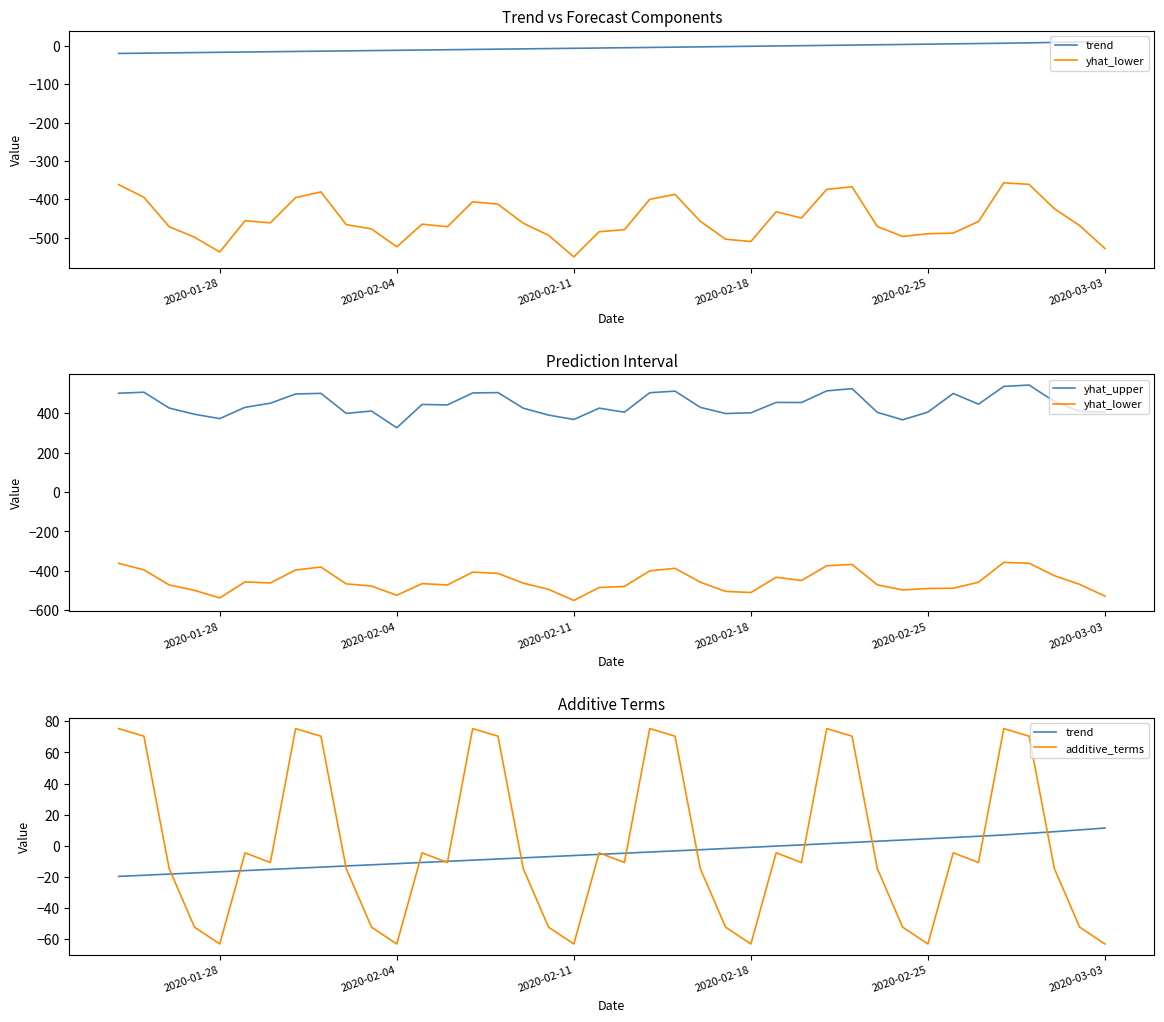

At how many categories does at least one series exceed -546?

40